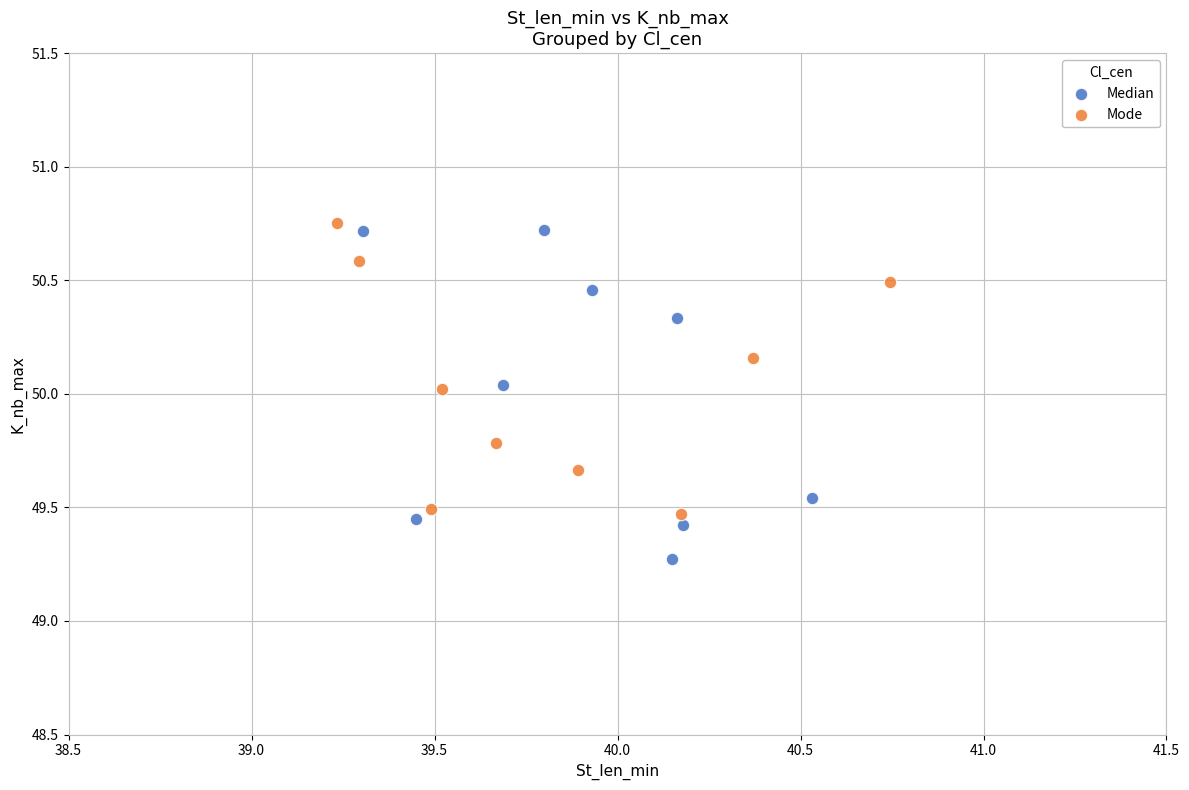

Which series has the widest spread of Y values?

Median